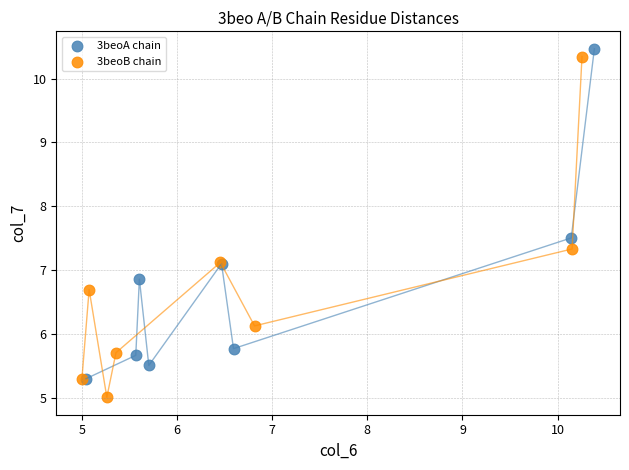

Which series reaches the minimum Y coordinate?

3beoB chain